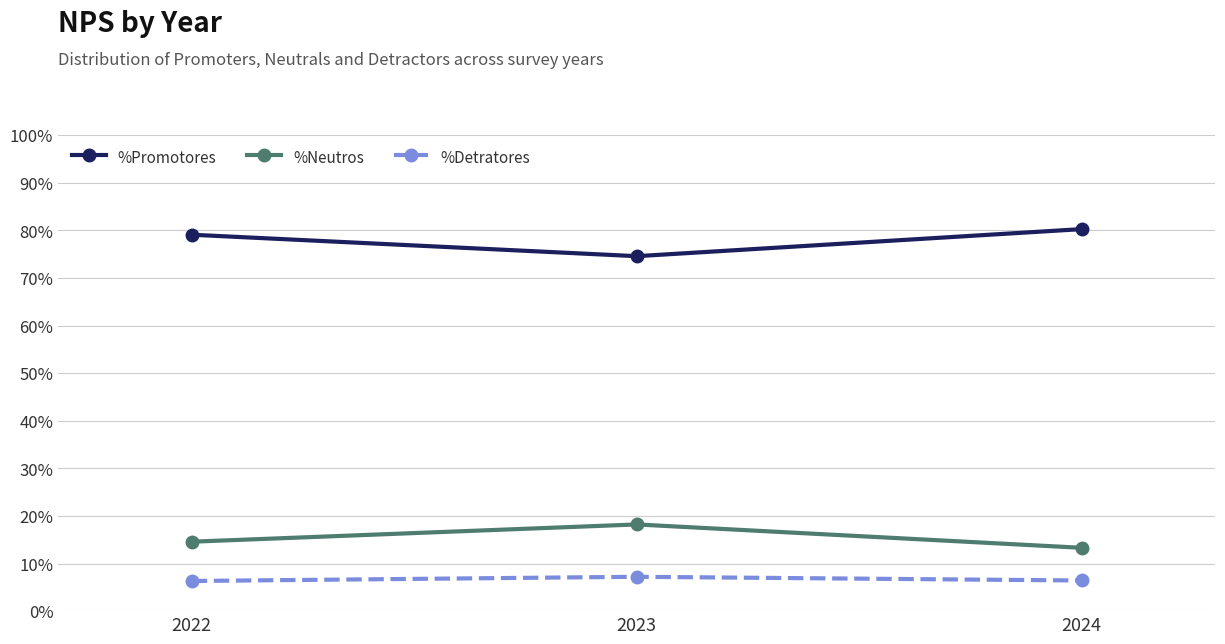

What are all the series names shown in the legend?

%Promotores, %Neutros, %Detratores